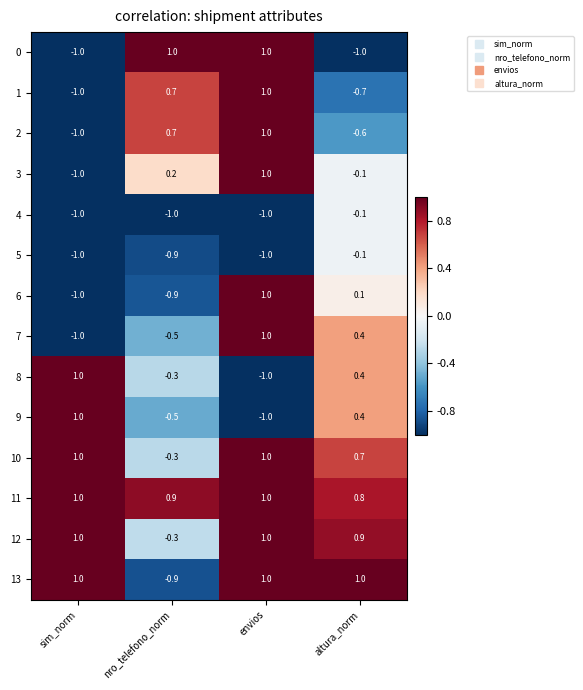

At which label is 9 closest to 0?

altura_norm